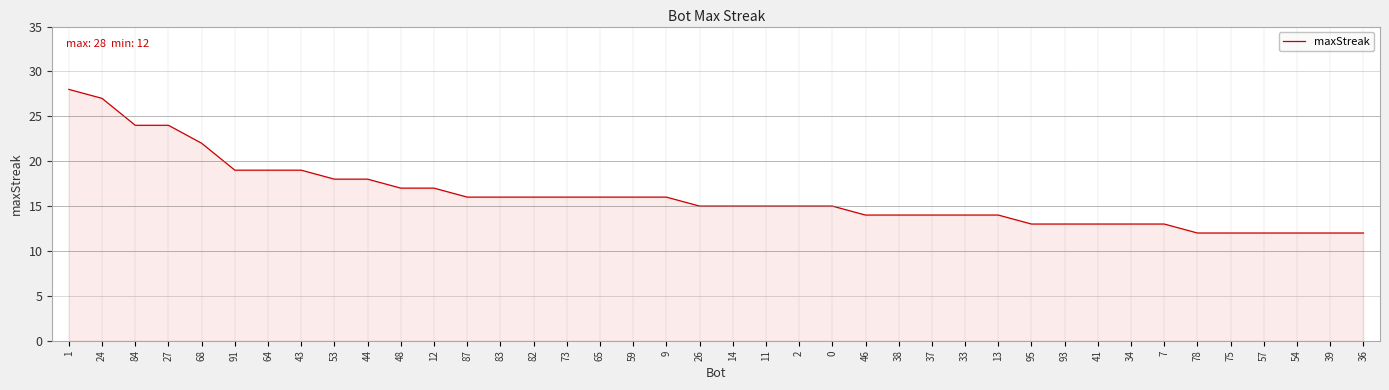

Is it true that the value at 39 is 20?

False